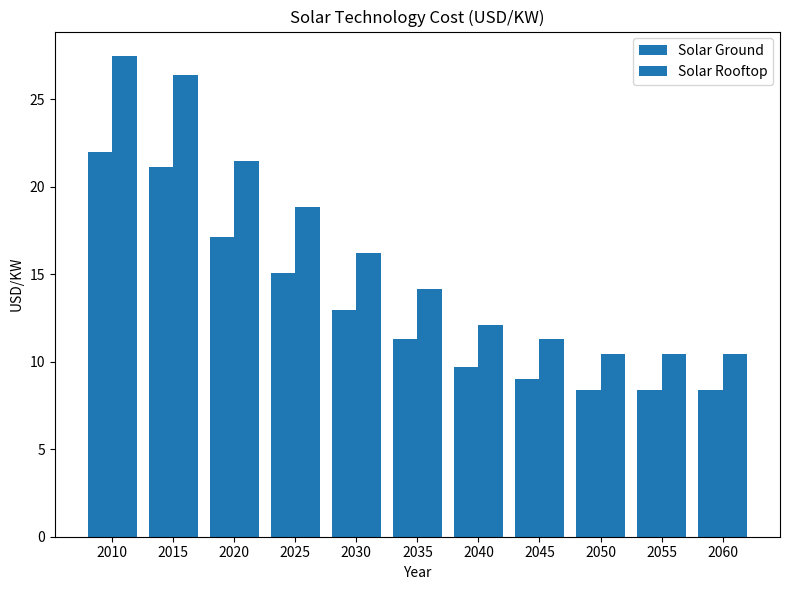

Which has a higher value, 2010 or 2025?

2010